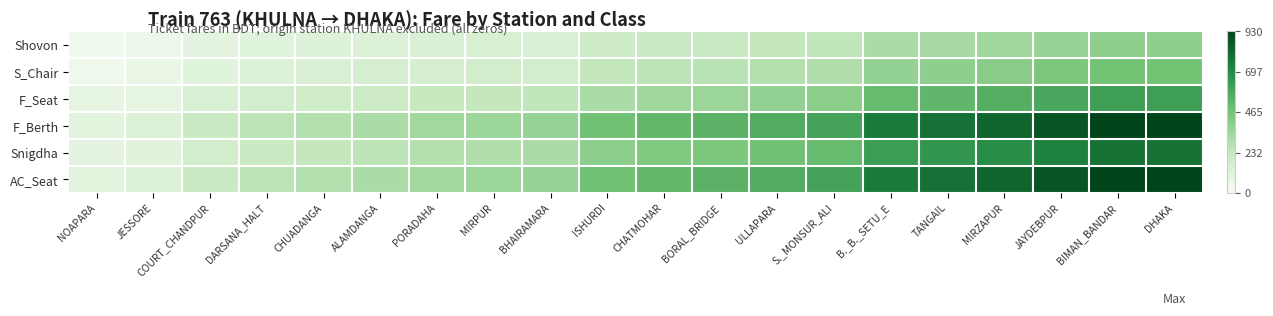

Which series changed the most between BHAIRAMARA and ISHURDI?

F_Berth